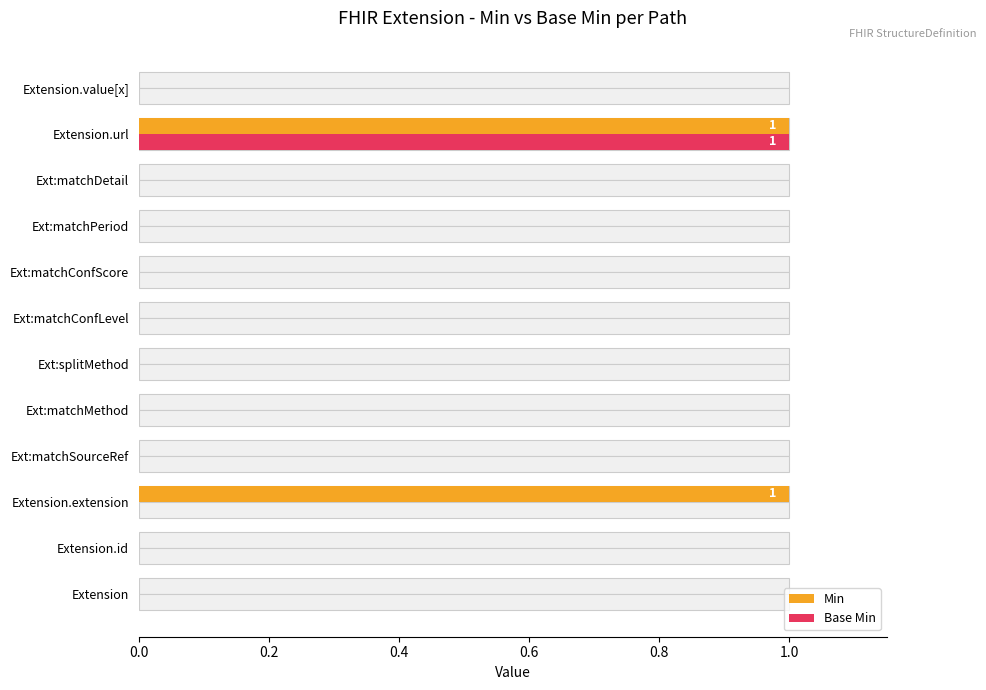

Which series has the largest range (max minus min)?

Min